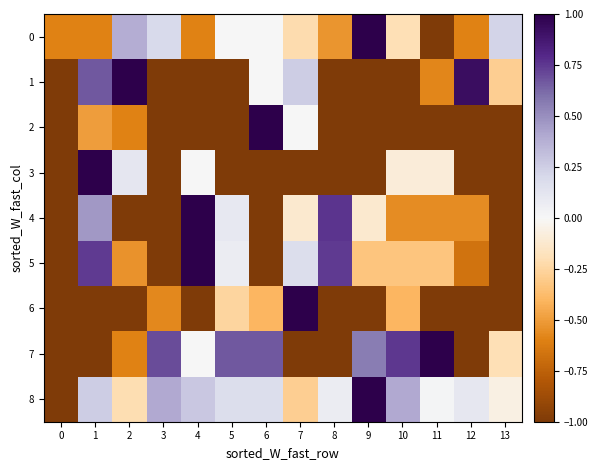

Reading right to left, extract all data points from this chart.

0: 13=0.2	12=-0.6	11=-1.0	10=-0.2	9=1.0	8=-0.5	7=-0.2	6=0.0	5=0.0	4=-0.6	3=0.2	2=0.4	1=-0.6	0=-0.6
1: 13=-0.3	12=0.9	11=-0.6	10=-1.0	9=-1.0	8=-1.0	7=0.2	6=0.0	5=-1.0	4=-1.0	3=-1.0	2=1.0	1=0.7	0=-1.0
2: 13=-1.0	12=-1.0	11=-1.0	10=-1.0	9=-1.0	8=-1.0	7=0.0	6=1.0	5=-1.0	4=-1.0	3=-1.0	2=-0.6	1=-0.5	0=-1.0
3: 13=-1.0	12=-1.0	11=-0.1	10=-0.1	9=-1.0	8=-1.0	7=-1.0	6=-1.0	5=-1.0	4=0.0	3=-1.0	2=0.1	1=1.0	0=-1.0
4: 13=-1.0	12=-0.6	11=-0.6	10=-0.6	9=-0.1	8=0.8	7=-0.1	6=-1.0	5=0.1	4=1.0	3=-1.0	2=-1.0	1=0.5	0=-1.0
5: 13=-1.0	12=-0.7	11=-0.3	10=-0.3	9=-0.3	8=0.7	7=0.2	6=-1.0	5=0.1	4=1.0	3=-1.0	2=-0.5	1=0.7	0=-1.0
6: 13=-1.0	12=-1.0	11=-1.0	10=-0.4	9=-1.0	8=-1.0	7=1.0	6=-0.4	5=-0.3	4=-1.0	3=-0.6	2=-1.0	1=-1.0	0=-1.0
7: 13=-0.2	12=-1.0	11=1.0	10=0.8	9=0.6	8=-1.0	7=-1.0	6=0.7	5=0.7	4=0.0	3=0.7	2=-0.6	1=-1.0	0=-1.0
8: 13=-0.1	12=0.1	11=0.0	10=0.4	9=1.0	8=0.1	7=-0.3	6=0.2	5=0.2	4=0.3	3=0.4	2=-0.2	1=0.3	0=-1.0